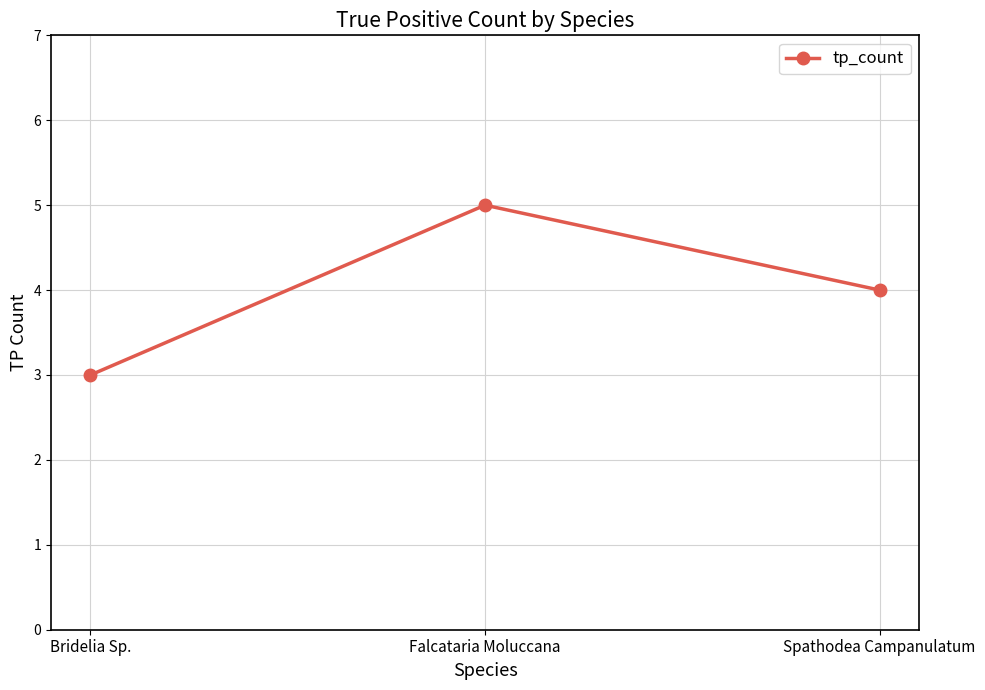

What is the value of the 2nd point from the left?

5